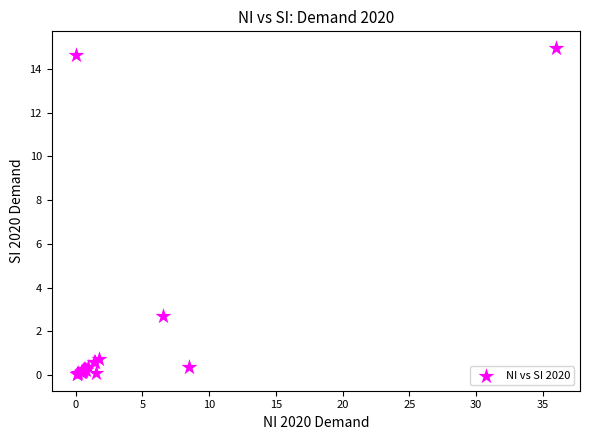

What Y value in the scatter plot is closest to 7?

2.7